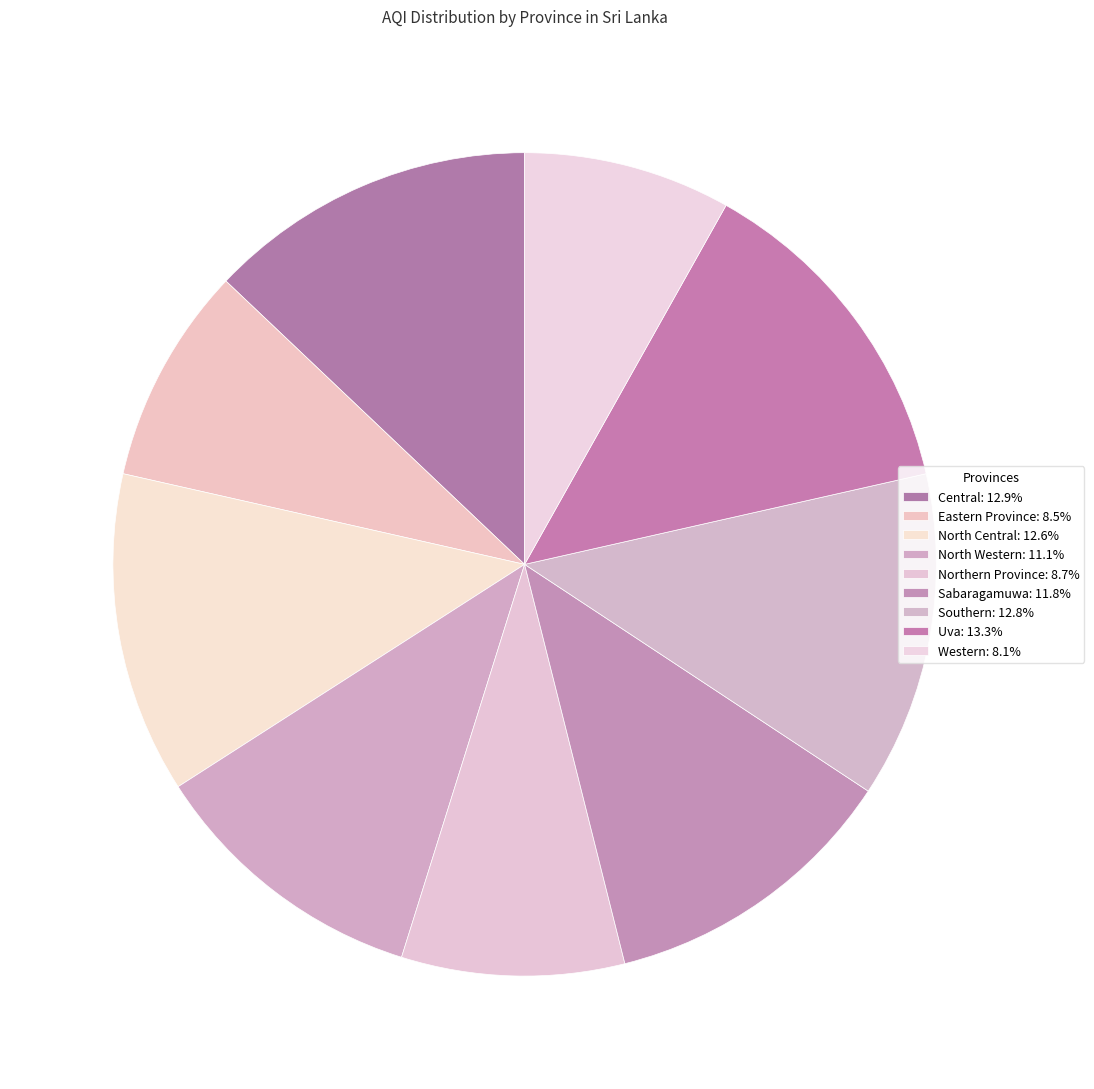

True or false: Southern accounts for 13% of the total.

True